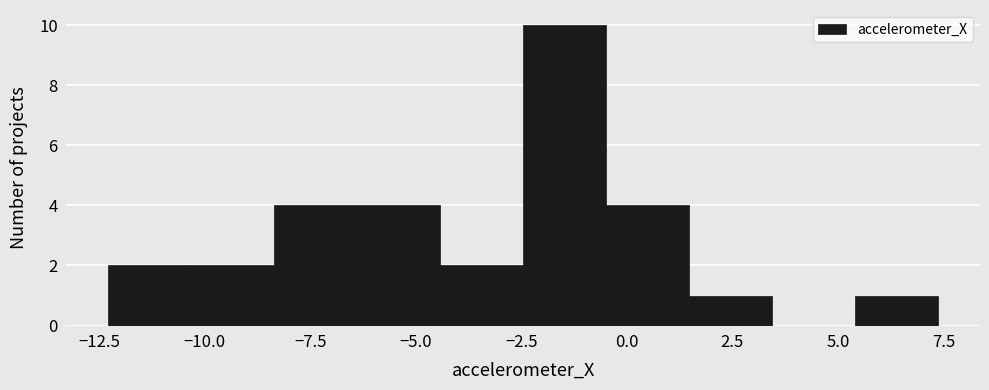

Around what value on the x-axis is the tallest bar? Give the approximate position of its centre, as read against the axis.

-1.5